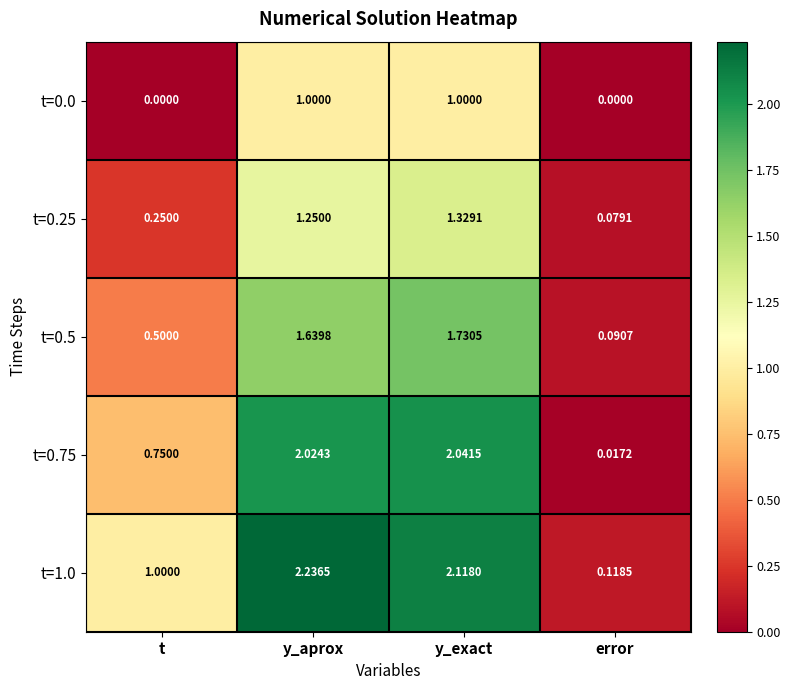

List the labels in order of t=0.25 value, smallest first.

error, t, y_aprox, y_exact